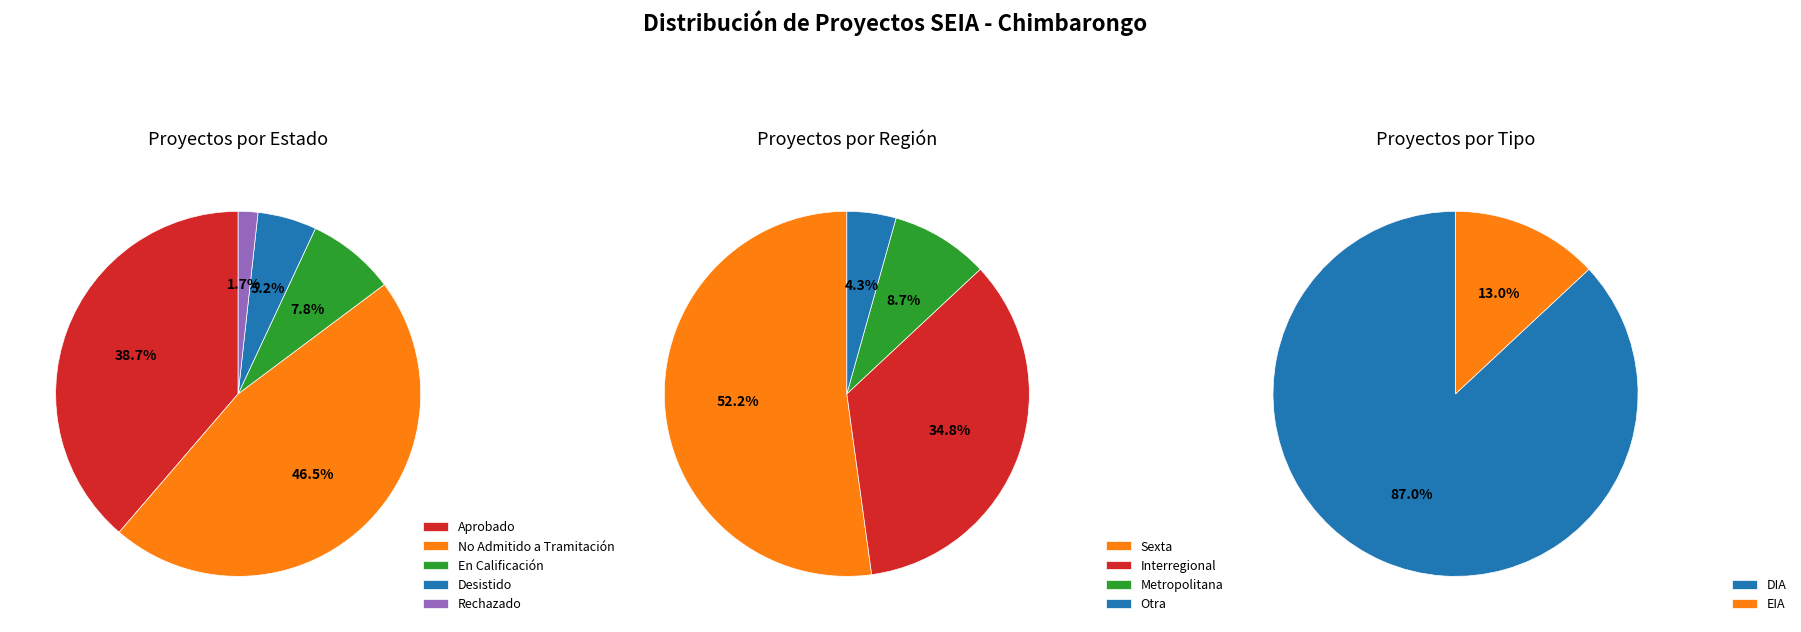

What percentage is the En Calificación slice, to the nearest percent?

8%